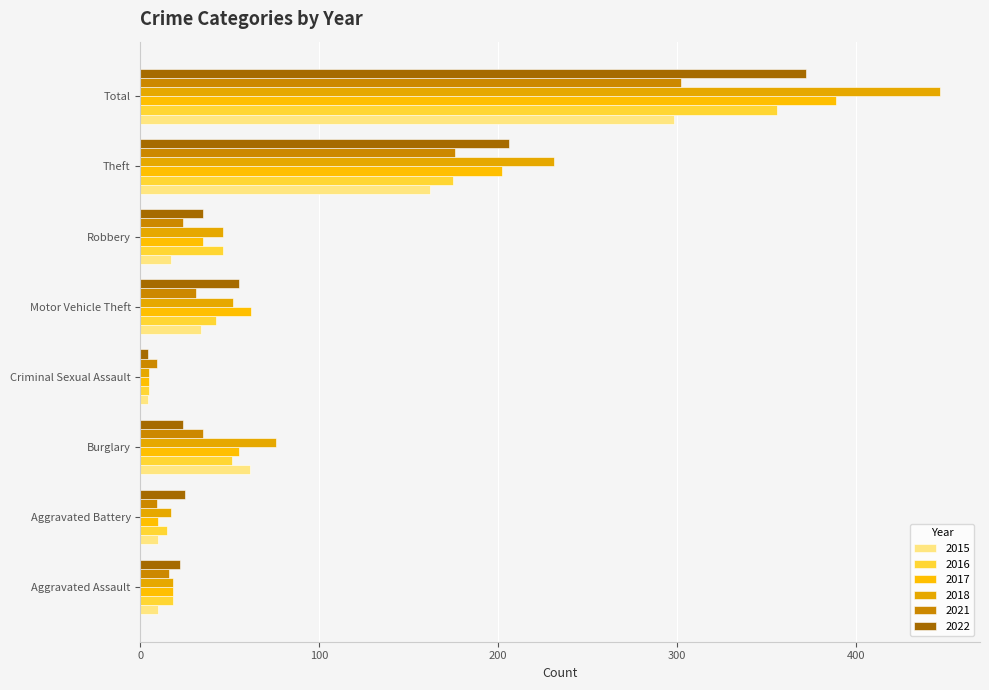

What is the highest value of the 2015 series?

298